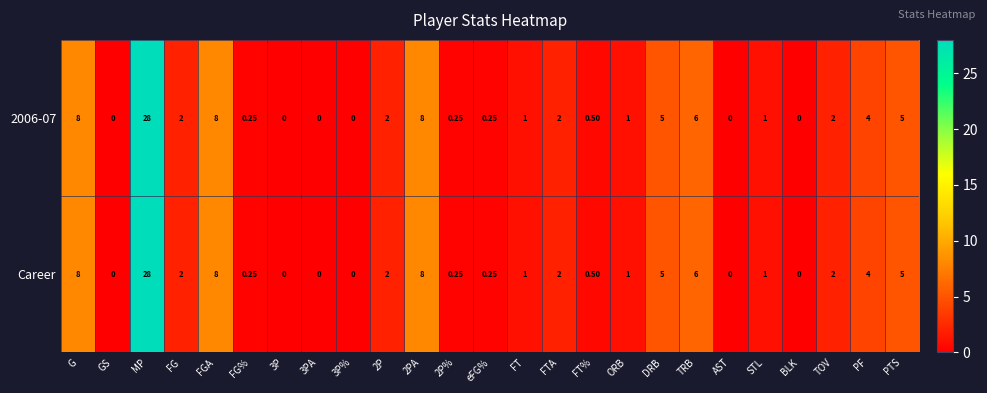

At which category is the sum across all series the highest?

MP